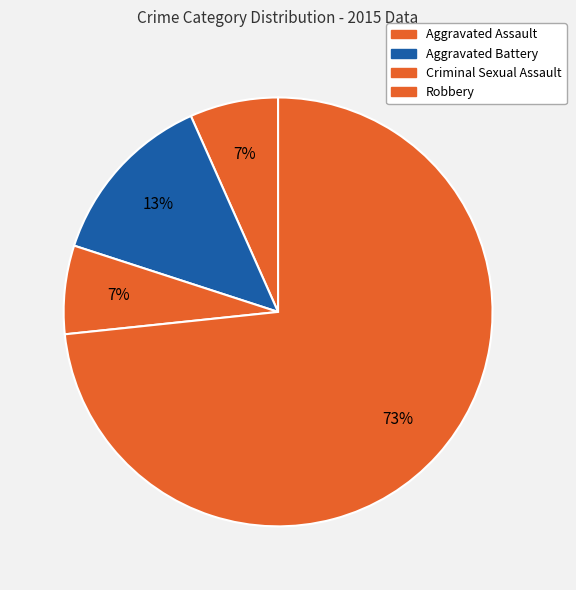

Which slice represents more than half of the pie?

Robbery